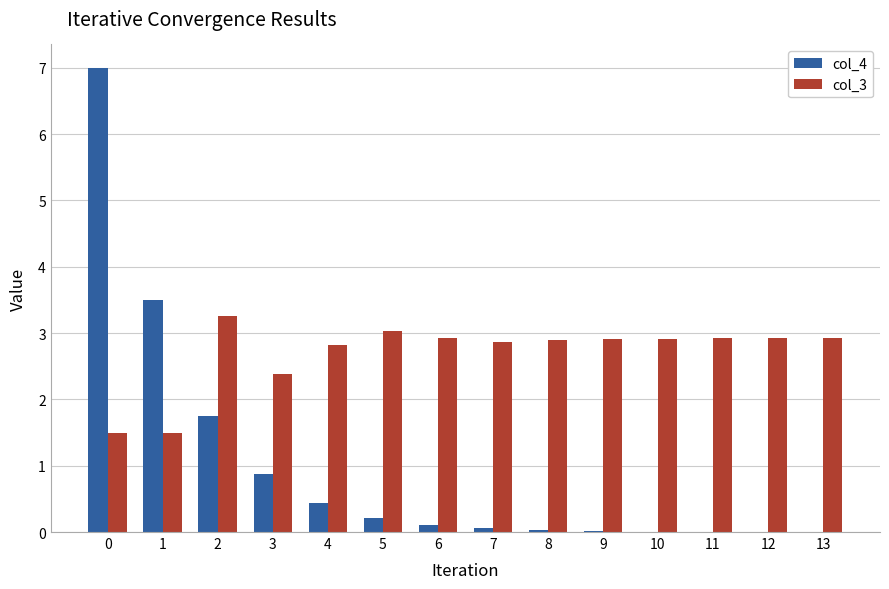

What is the sum of all col_4 values?

14.0